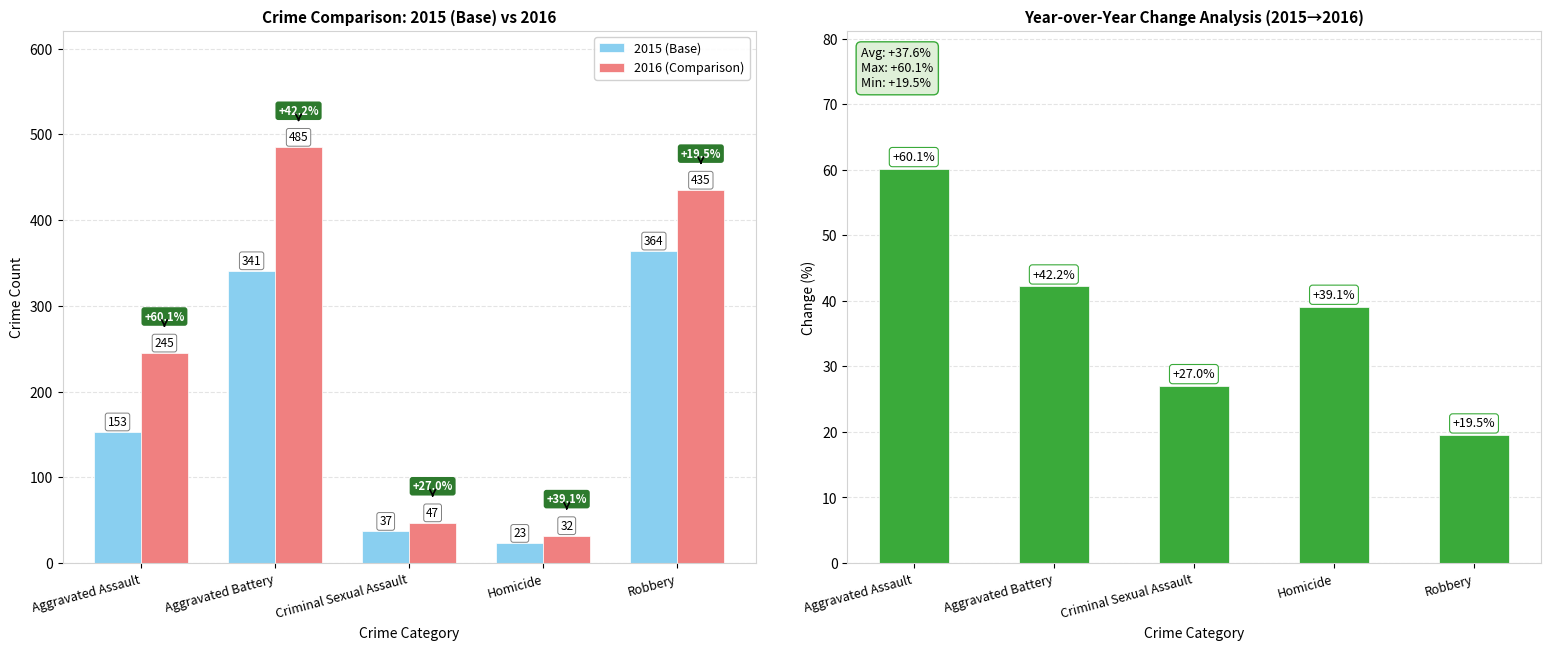

What is the label of the 5th bar from the left?

Robbery